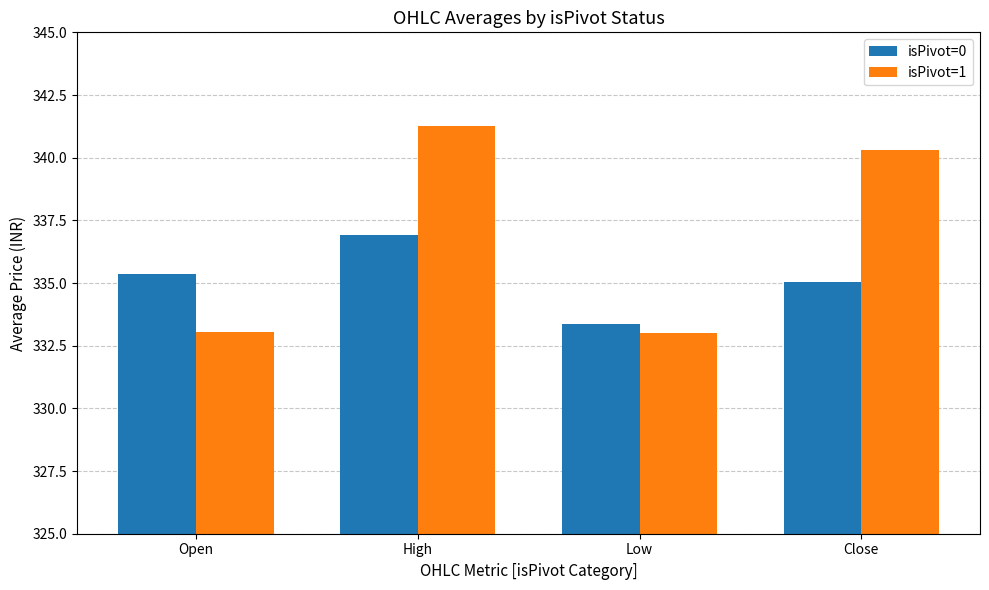

Which series has the largest total across all categories?

isPivot=1